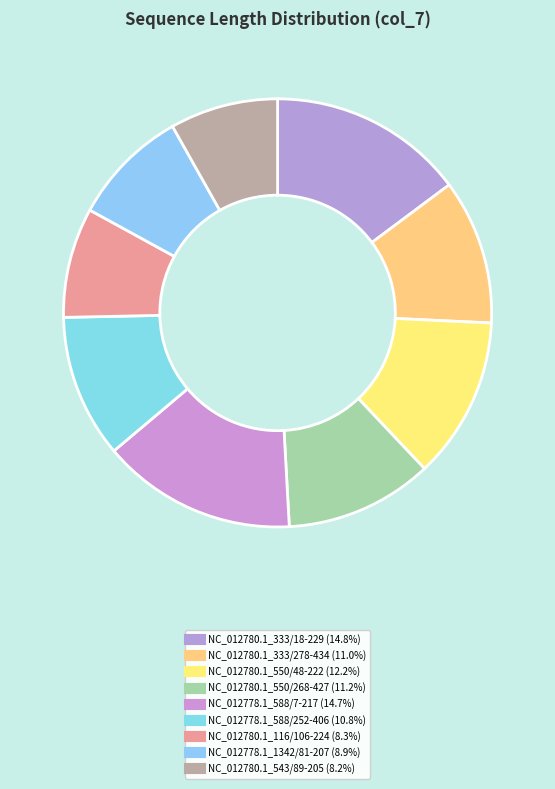

Which category has the biggest portion of the pie?

NC_012780.1_333/18-229